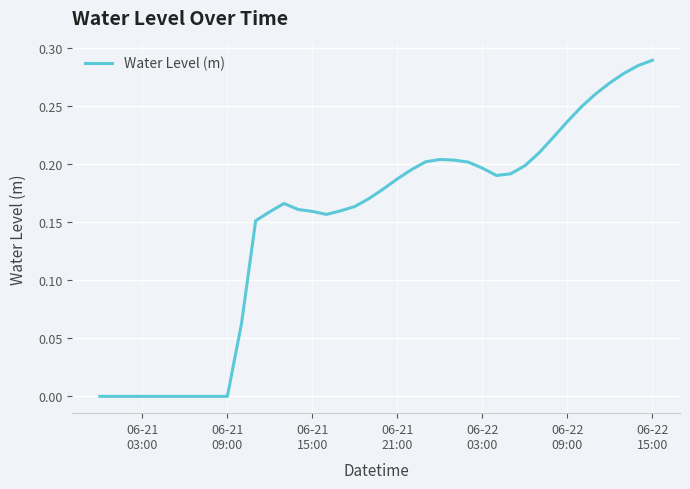

Where is the first local minimum?

06-21 09:00